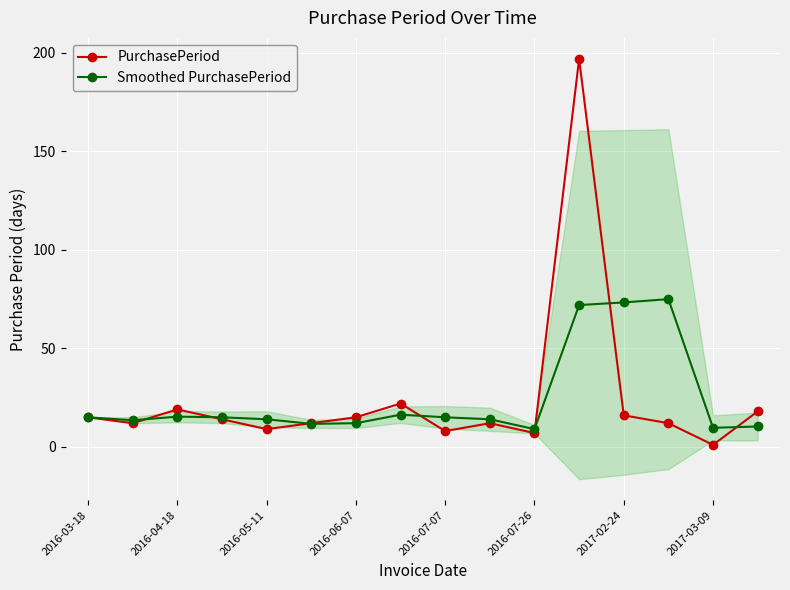

At 15, list the series in order from largest to smallest.

PurchasePeriod, Smoothed PurchasePeriod